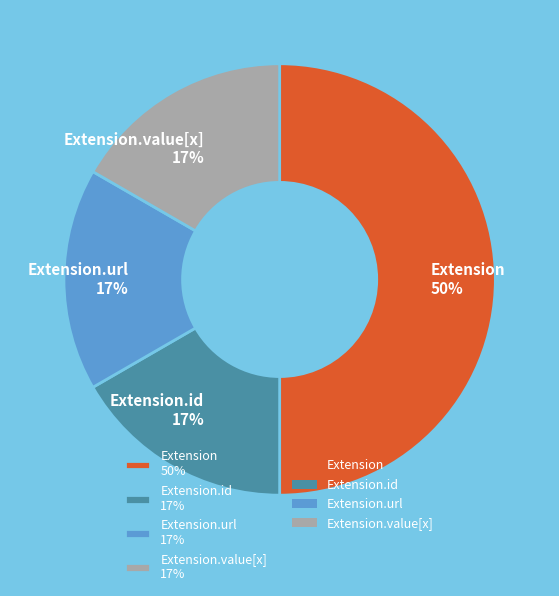

To the nearest percent, what is the average slice percentage?

25%